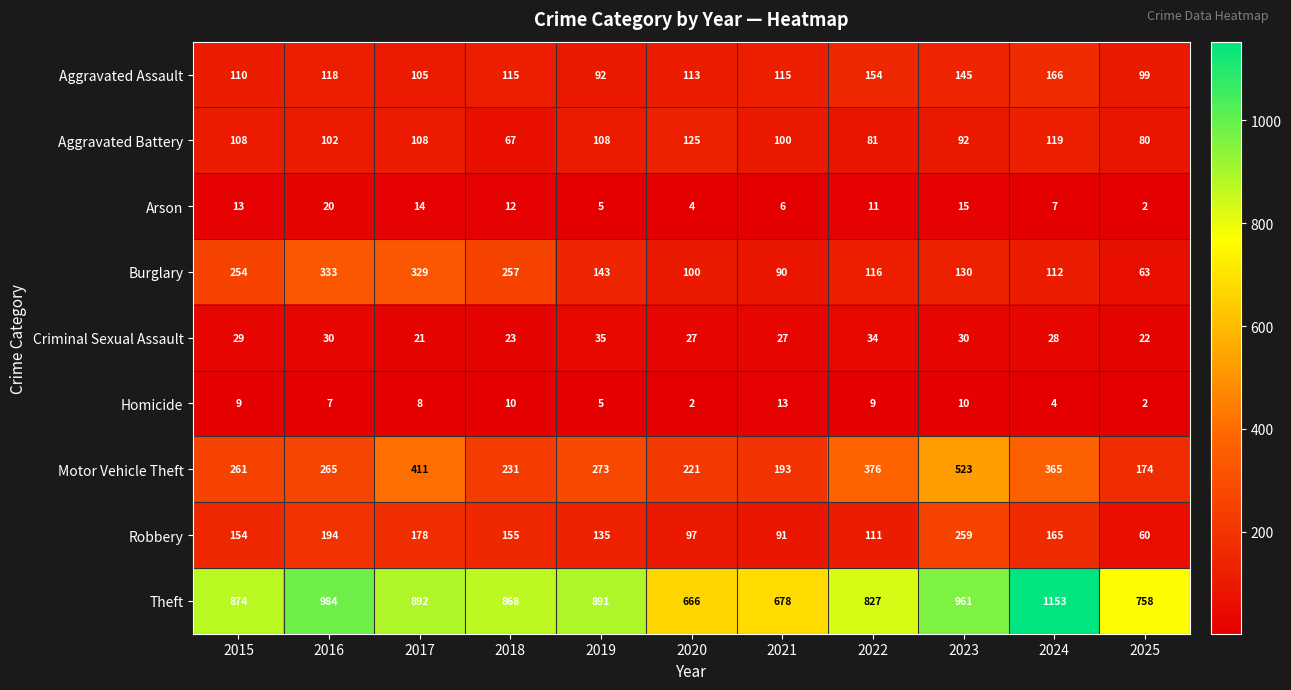

At how many categories does at least one series exceed 972?

2